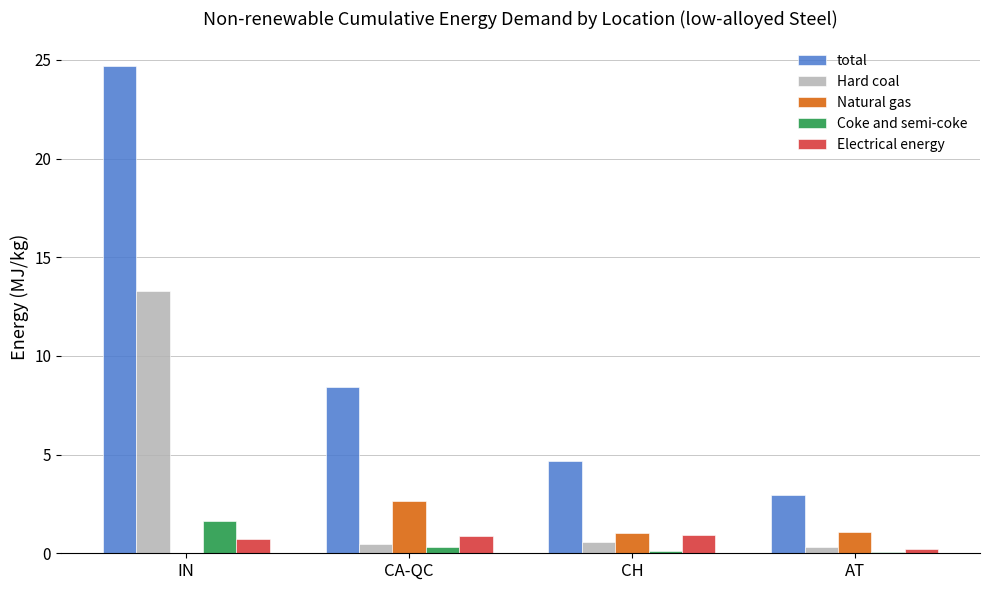

What is the sum of all total values?

40.8